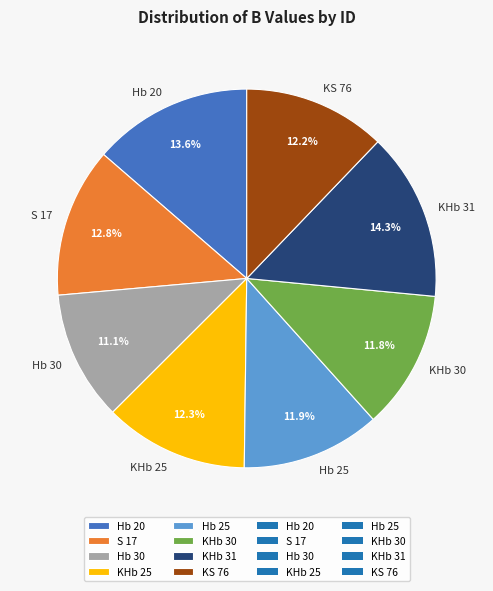

Which category has the biggest portion of the pie?

KHb 31